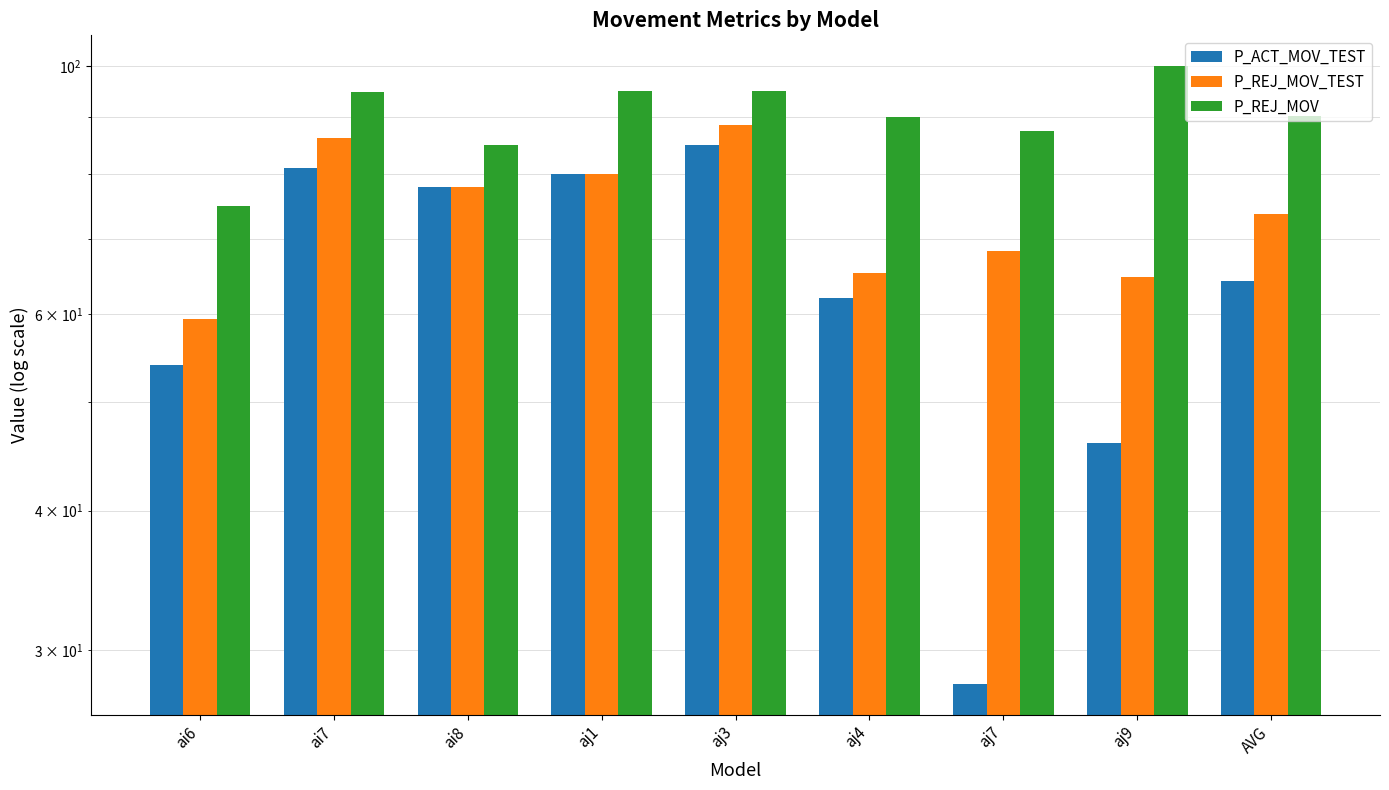

List the labels in order of P_REJ_MOV_TEST value, largest first.

aj3, ai7, aj1, ai8, AVG, aj7, aj4, aj9, ai6